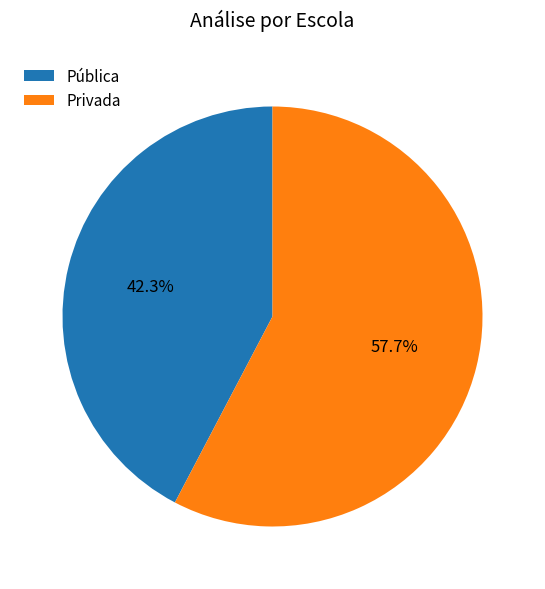

What is the smallest slice in the pie chart?

Pública